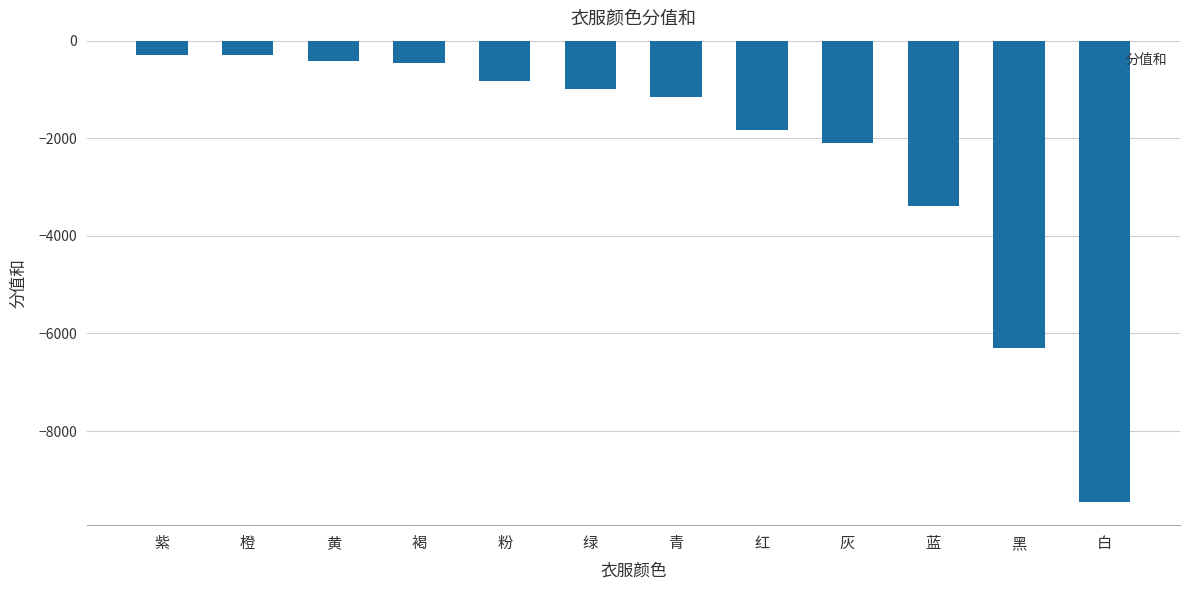

The value at 粉 is -1313. True or false?

False